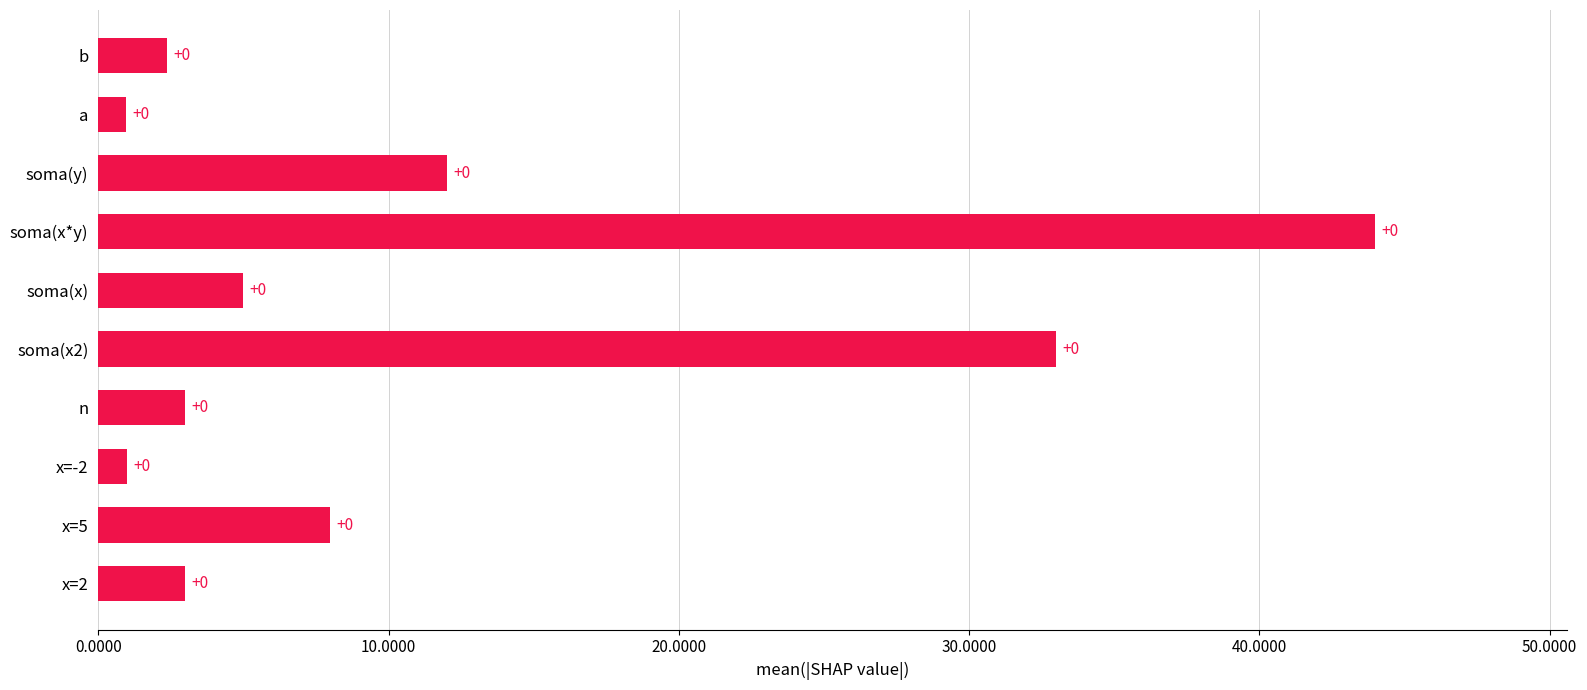

What is the smallest value displayed?

1.0